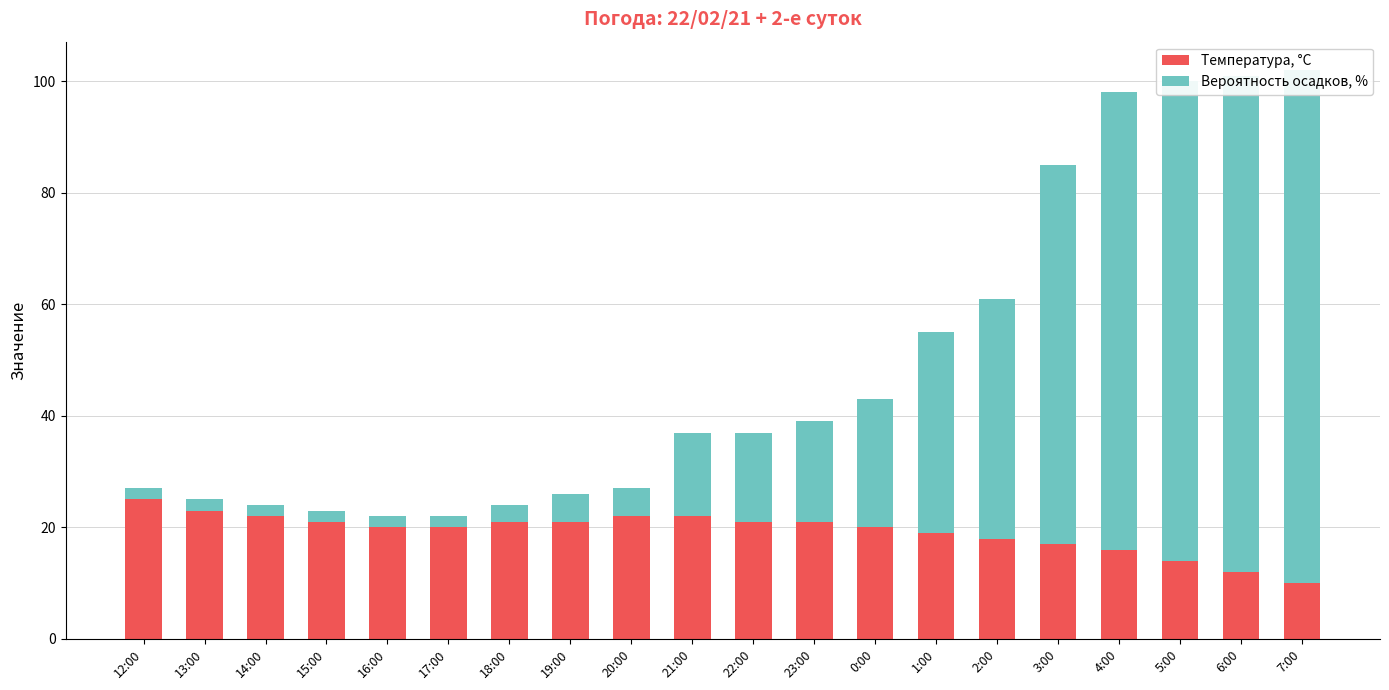

What are all the series names shown in the legend?

Температура, °C, Вероятность осадков, %